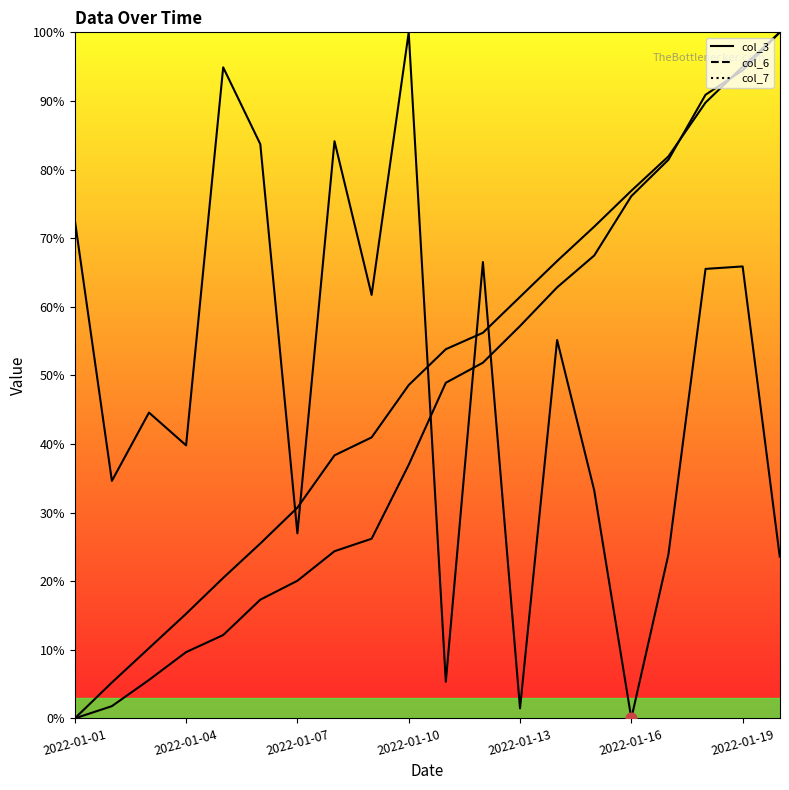

Is the value of col_6 at 2022-01-05 greater than the value of col_7 at 2022-01-10?

No